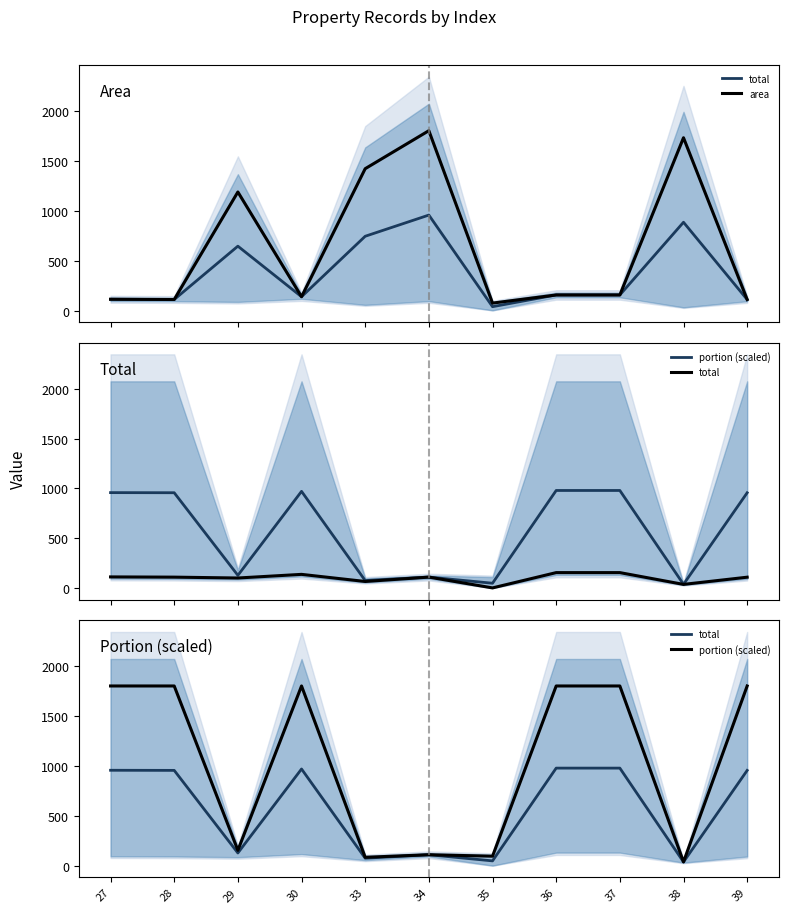

At which label is area closest to 939?

29